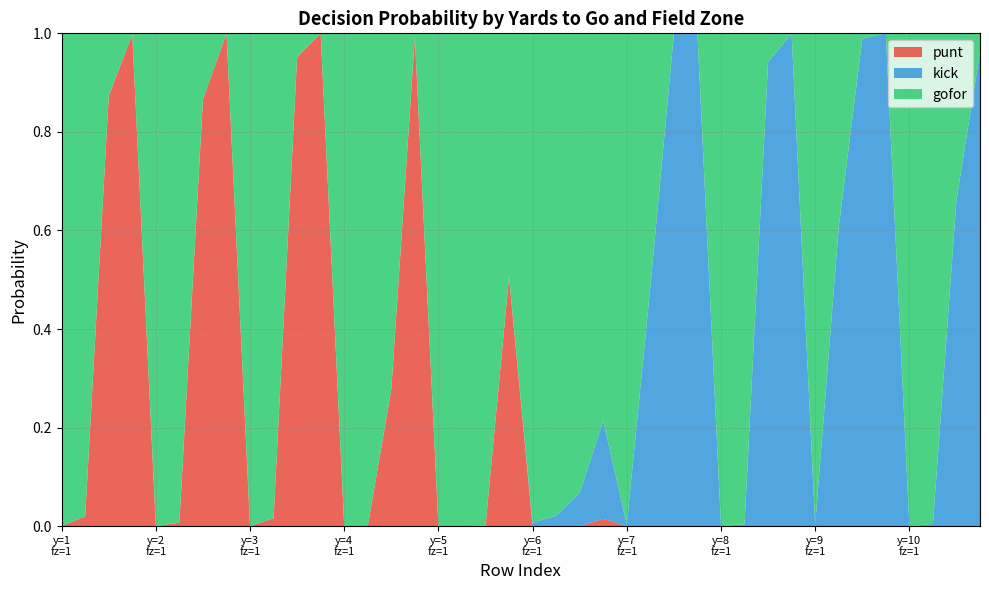

Reading left to right, extract all data points from this chart.

gofor: 1=1.0	1=1.0	1=0.1	1=0.0	2=1.0	2=1.0	2=0.1	2=0.0	3=1.0	3=1.0	3=0.0	3=0.0	4=1.0	4=1.0	4=0.7	4=0.0	5=1.0	5=1.0	5=1.0	5=0.5	6=1.0	6=1.0	6=0.9	6=0.8	7=1.0	7=0.5	7=0.0	7=0.0	8=1.0	8=1.0	8=0.1	8=0.0	9=1.0	9=0.4	9=0.0	9=0.0	10=1.0	10=1.0	10=0.3	10=0.0
kick: 1=0.0	1=0.0	1=0.0	1=0.0	2=0.0	2=0.0	2=0.0	2=0.0	3=0.0	3=0.0	3=0.0	3=0.0	4=0.0	4=0.0	4=0.0	4=0.0	5=0.0	5=0.0	5=0.0	5=0.0	6=0.0	6=0.0	6=0.1	6=0.2	7=0.0	7=0.5	7=1.0	7=1.0	8=0.0	8=0.0	8=0.9	8=1.0	9=0.0	9=0.6	9=1.0	9=1.0	10=0.0	10=0.0	10=0.7	10=1.0
punt: 1=0.0	1=0.0	1=0.9	1=1.0	2=0.0	2=0.0	2=0.9	2=1.0	3=0.0	3=0.0	3=1.0	3=1.0	4=0.0	4=0.0	4=0.3	4=1.0	5=0.0	5=0.0	5=0.0	5=0.5	6=0.0	6=0.0	6=0.0	6=0.0	7=0.0	7=0.0	7=0.0	7=0.0	8=0.0	8=0.0	8=0.0	8=0.0	9=0.0	9=0.0	9=0.0	9=0.0	10=0.0	10=0.0	10=0.0	10=0.0